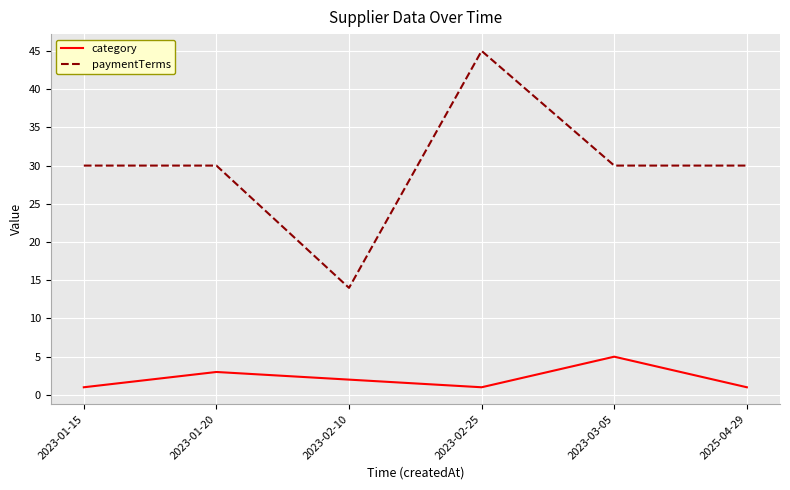

Where is the first local maximum for category?

2023-01-20